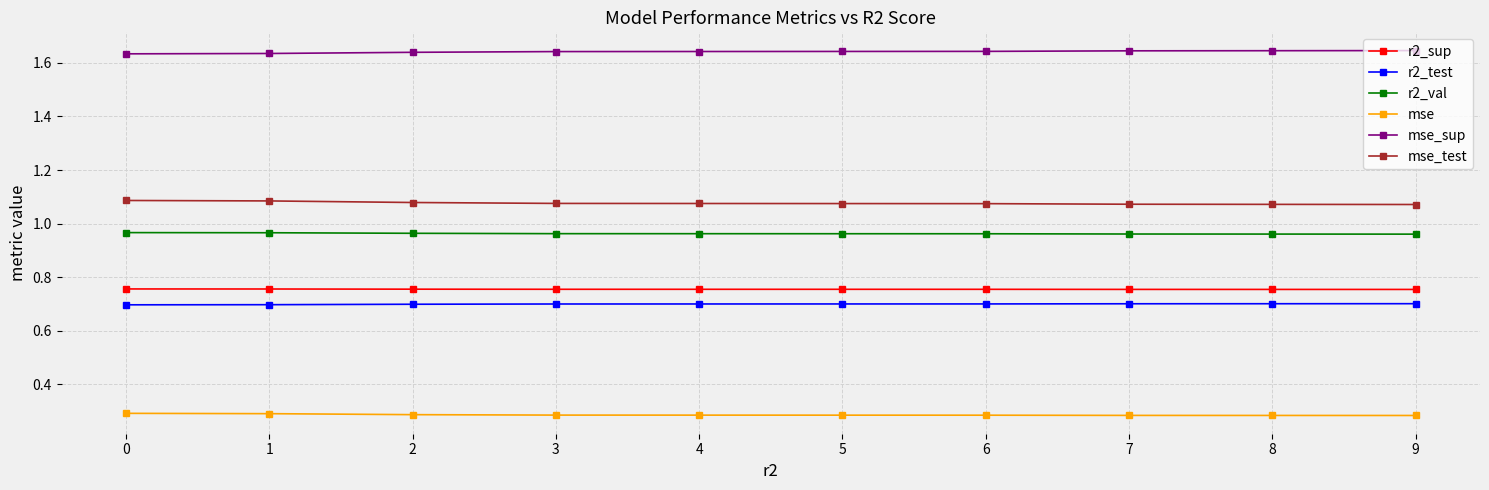

What is the difference between the highest and lowest values at 4?

1.4